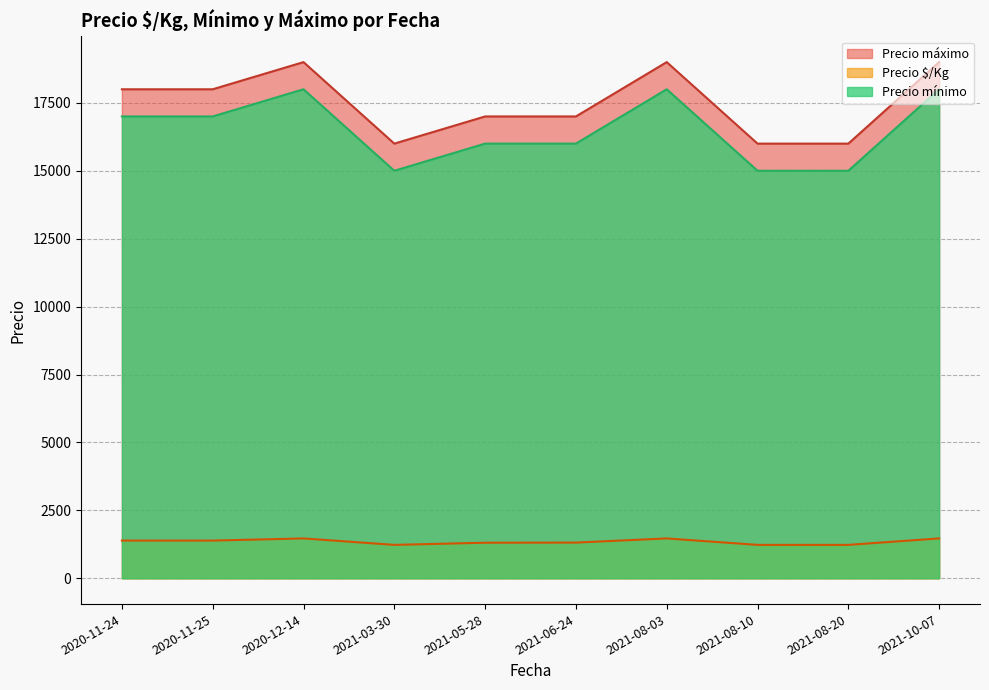

At 2021-08-03, list the series in order from smallest to largest.

Precio $/Kg, Precio mínimo, Precio máximo